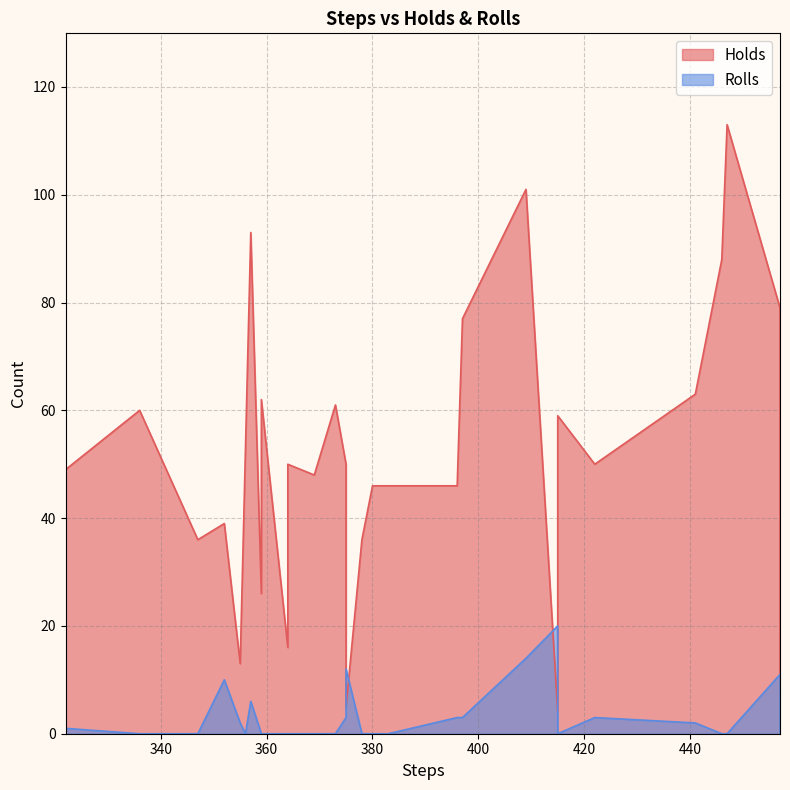

Which series has the largest total across all categories?

Holds